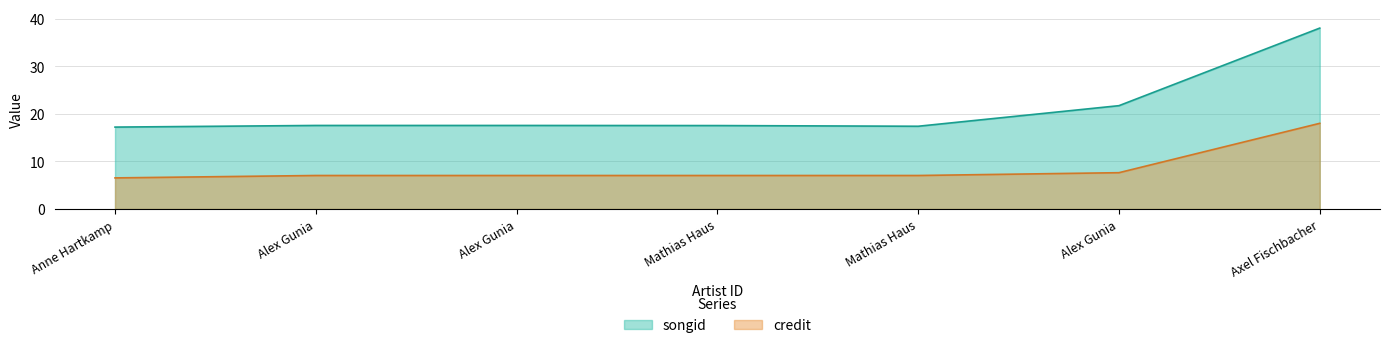

What is the average value of the credit series?

8.6